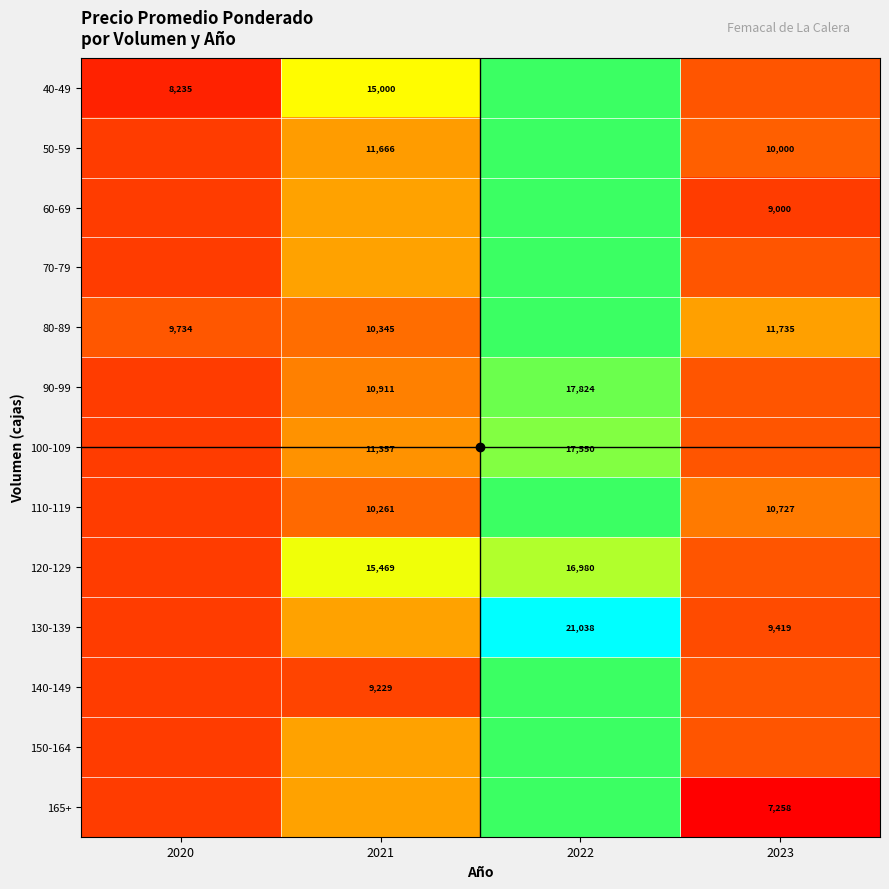

At which label is 130-139 closest to 15011?

2021